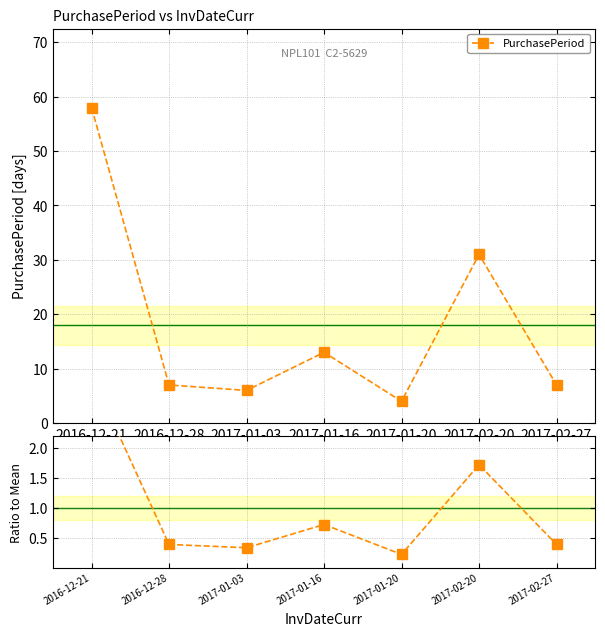

Rank the series by their maximum value, from highest to lowest.

PurchasePeriod, Ratio to Mean